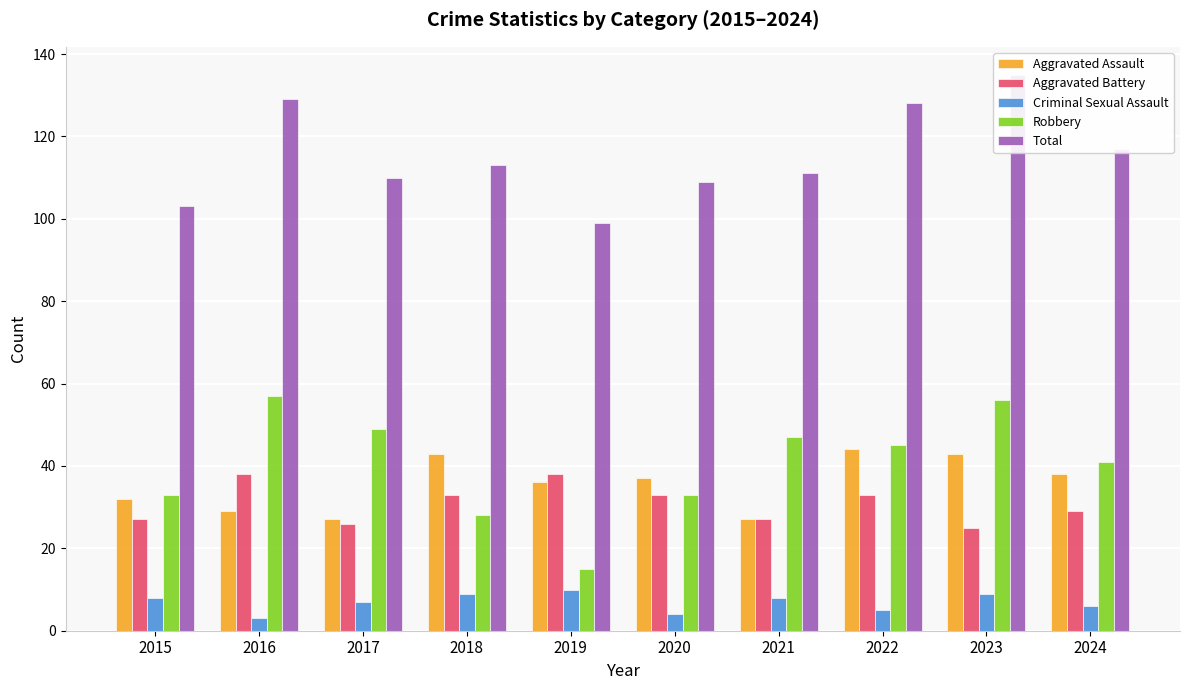

Is it true that Total equals 111 at 2021?

True